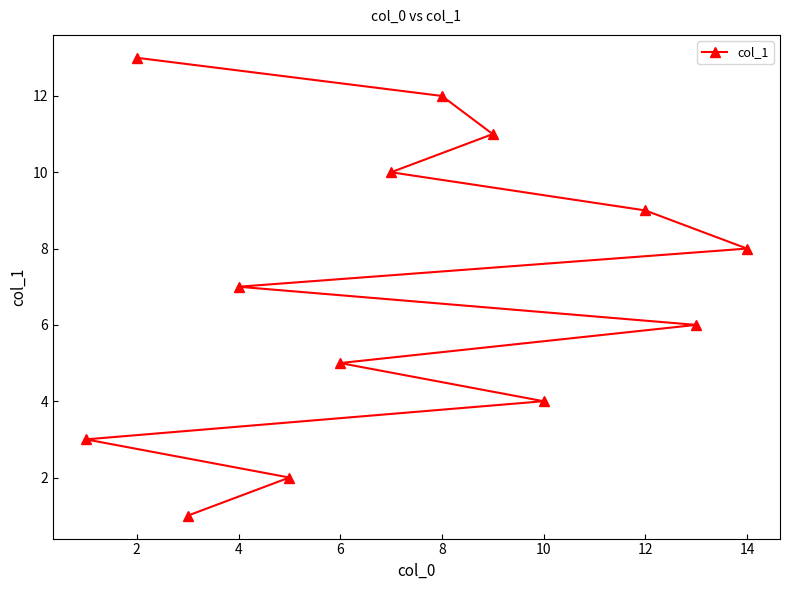

What is the difference between the maximum and minimum values?

12